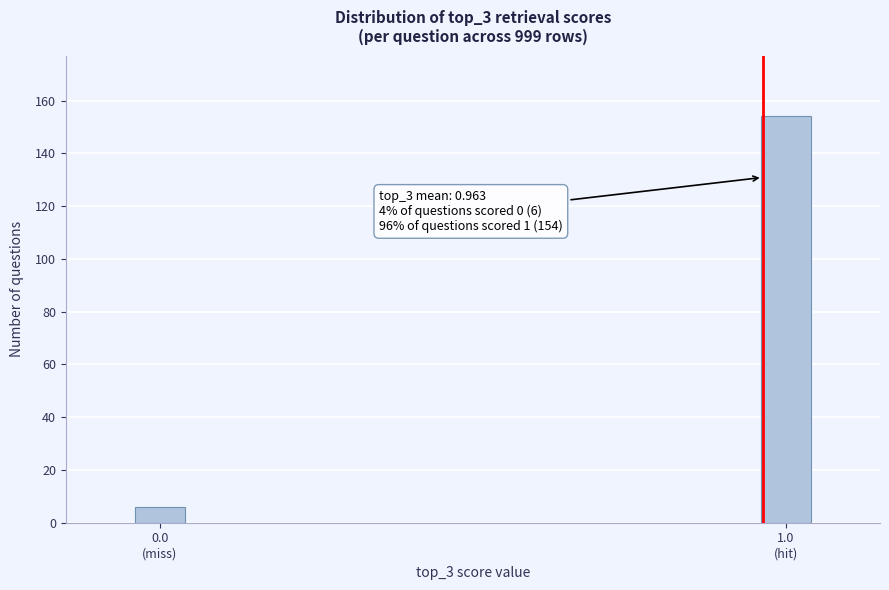

Reading left to right, what are all the values shown in this chart?

6	154